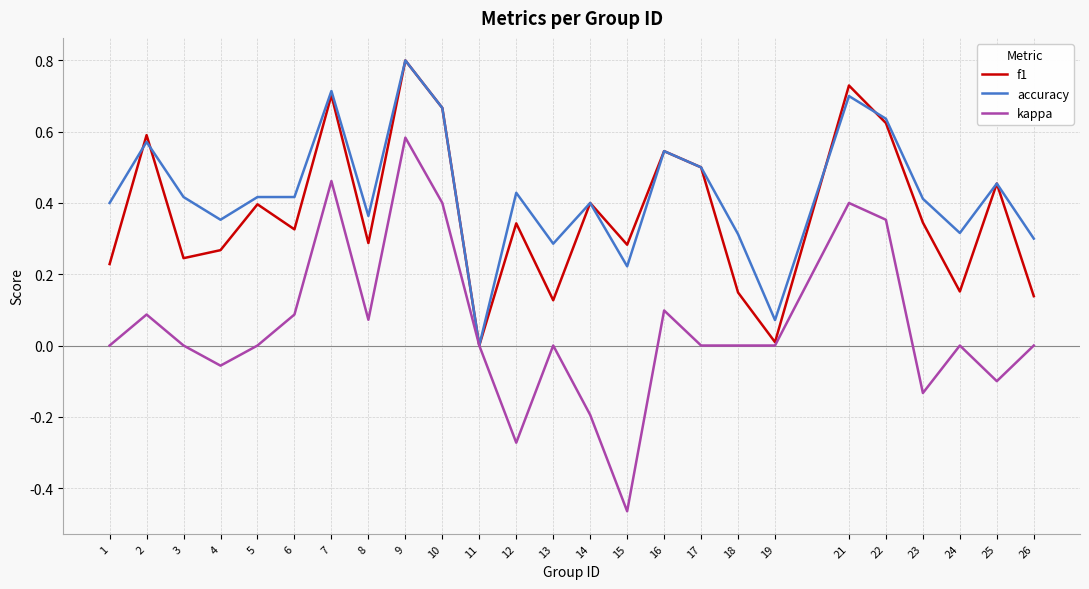

Which label corresponds to the largest value in the chart?

9